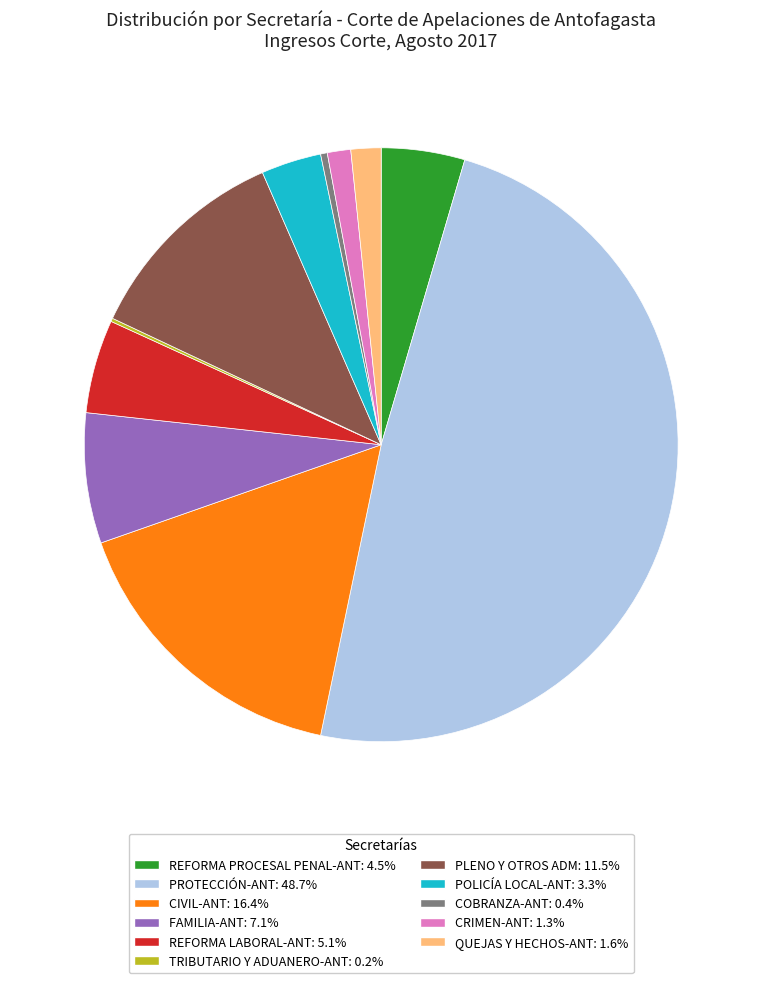

Is there a majority slice in this chart?

No